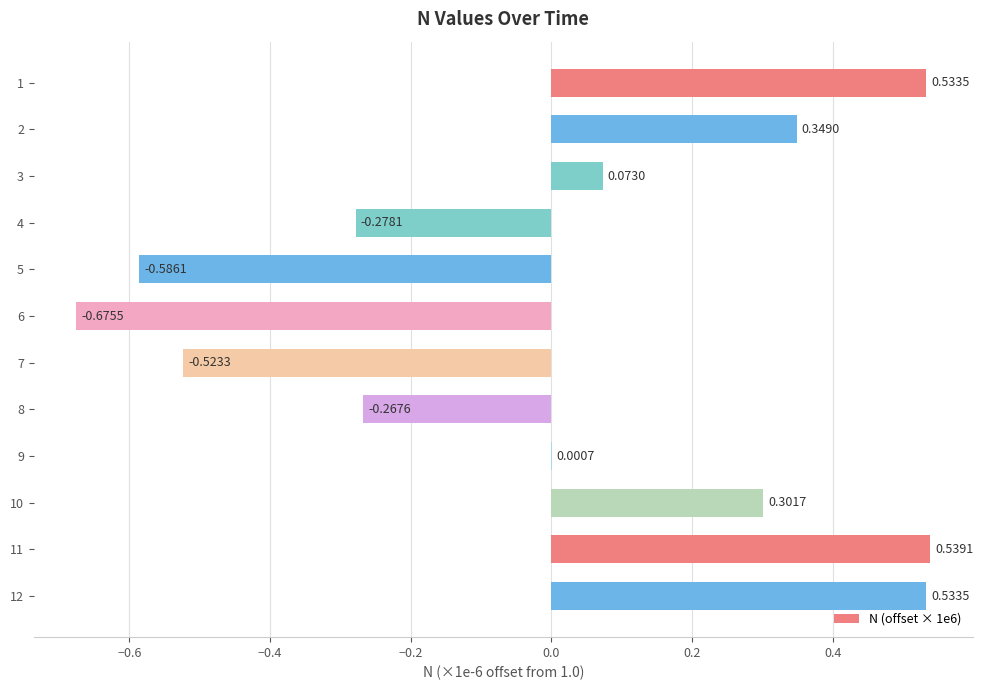

How many values exceed 0?

7